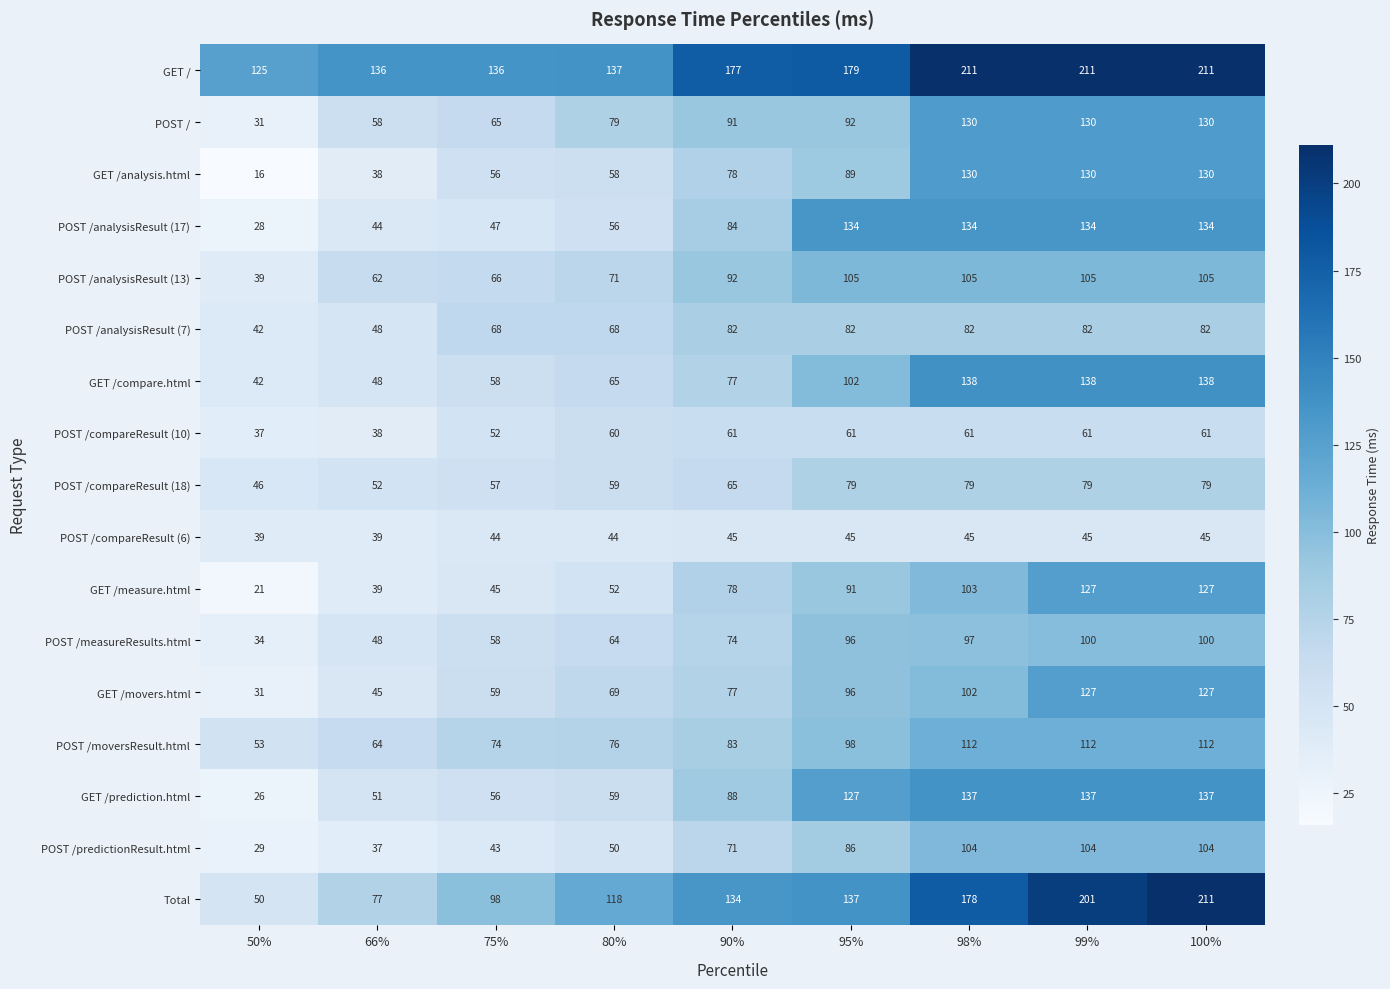

Read the POST /analysisResult (7) value at 95%.

82